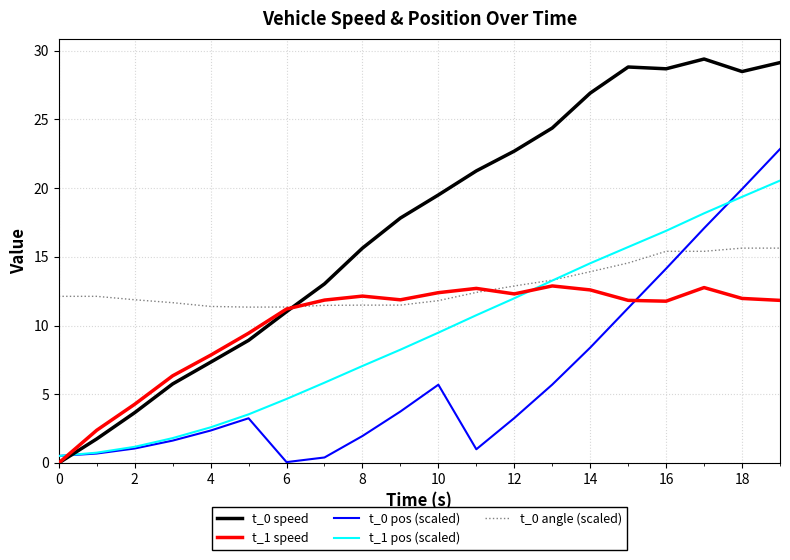

What is the sum of all t_0 pos (scaled) values?

124.9